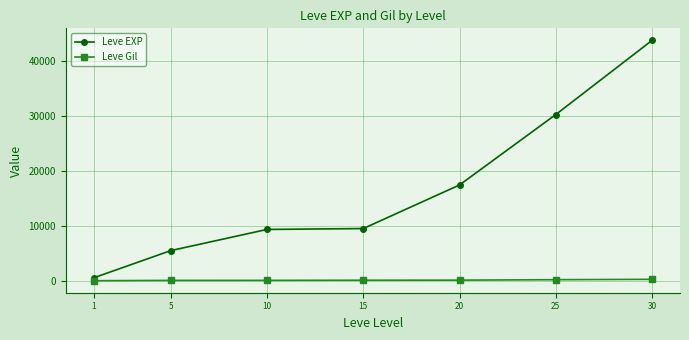

True or false: Leve EXP and Leve Gil intersect in this chart.

False